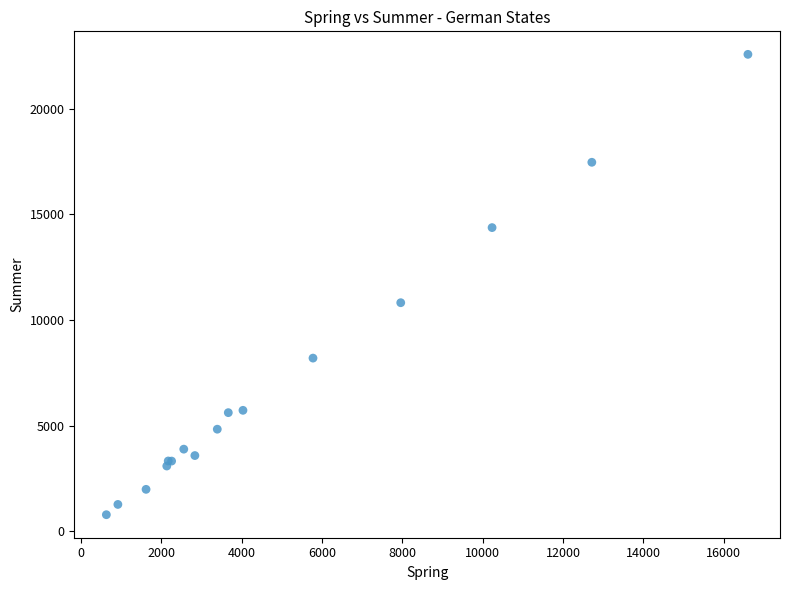

What Y value in the scatter plot is closest to 11681?

10821